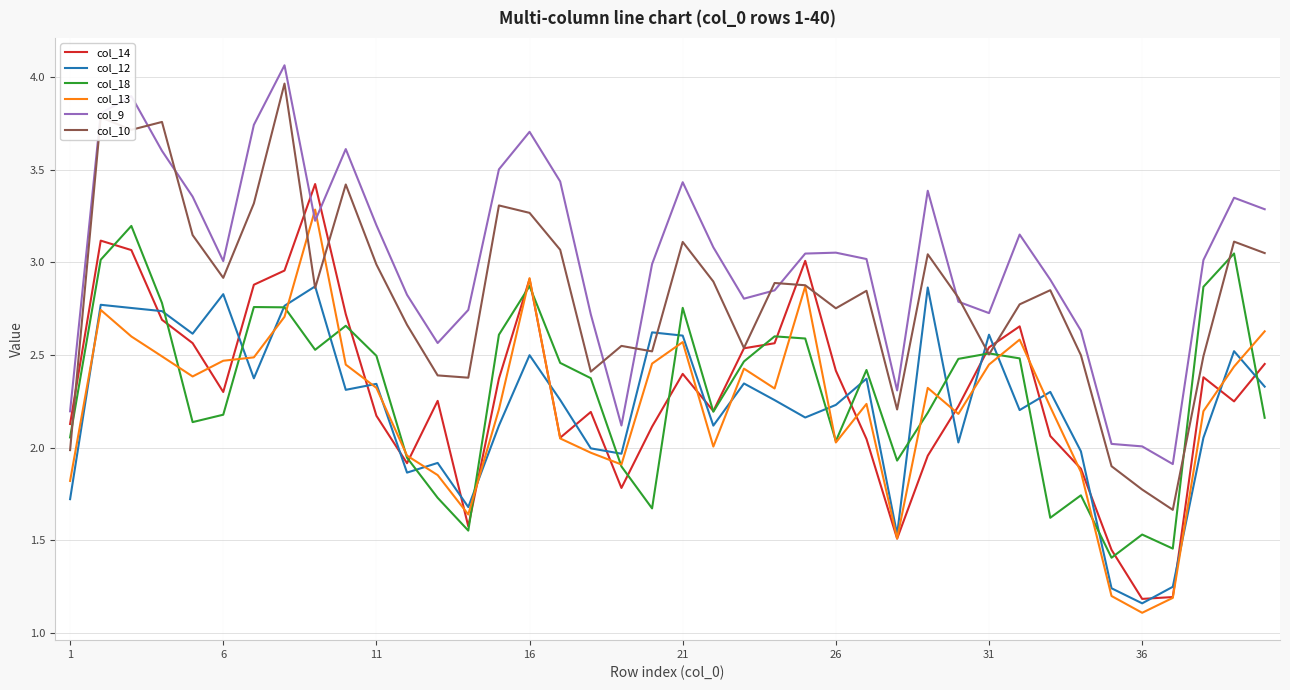

True or false: col_12 and col_9 cross at least once.

False